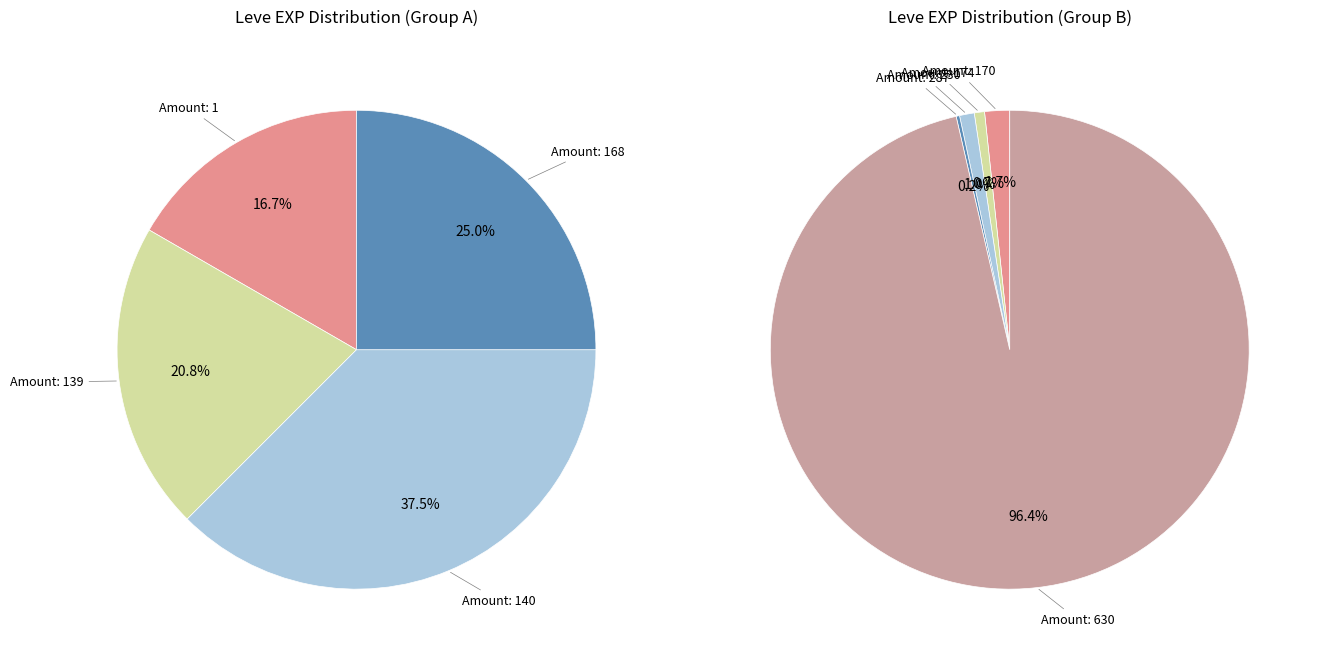

Which category has the biggest portion of the pie?

A Clogful of Camaraderie